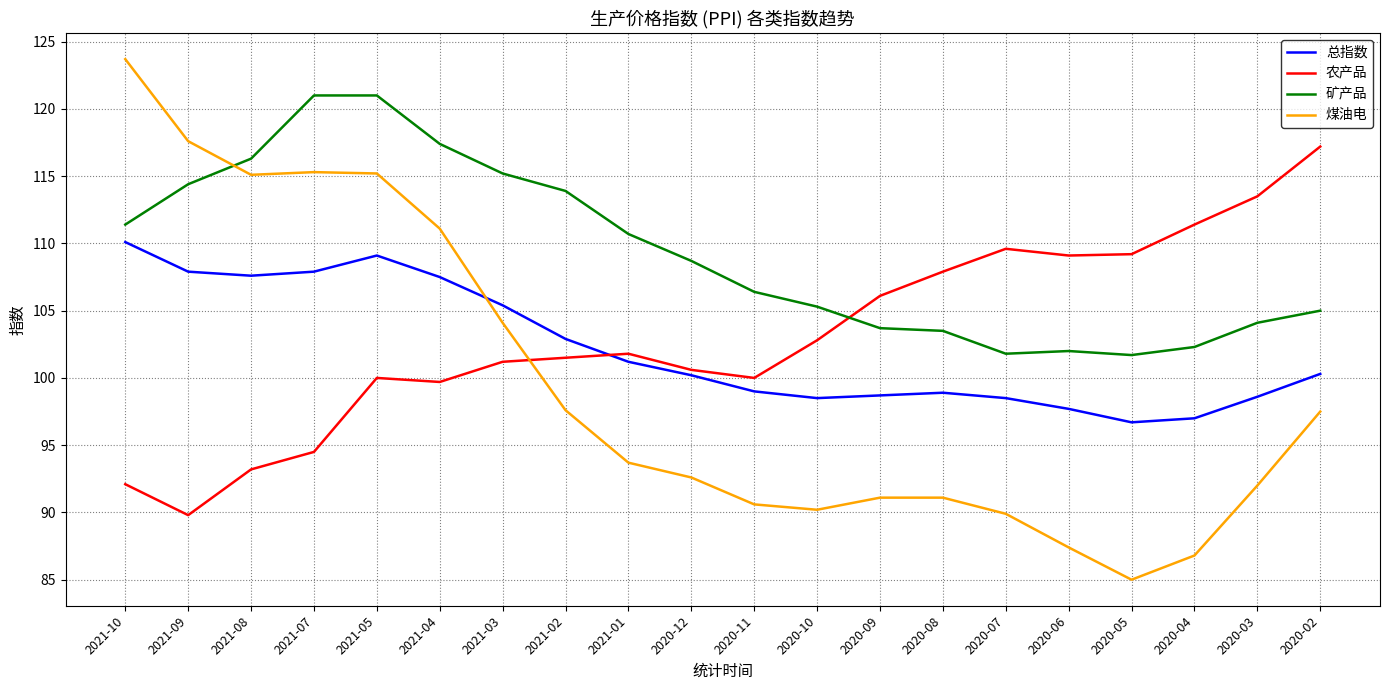

Where does the 农产品 series first go above 101?

2021-03